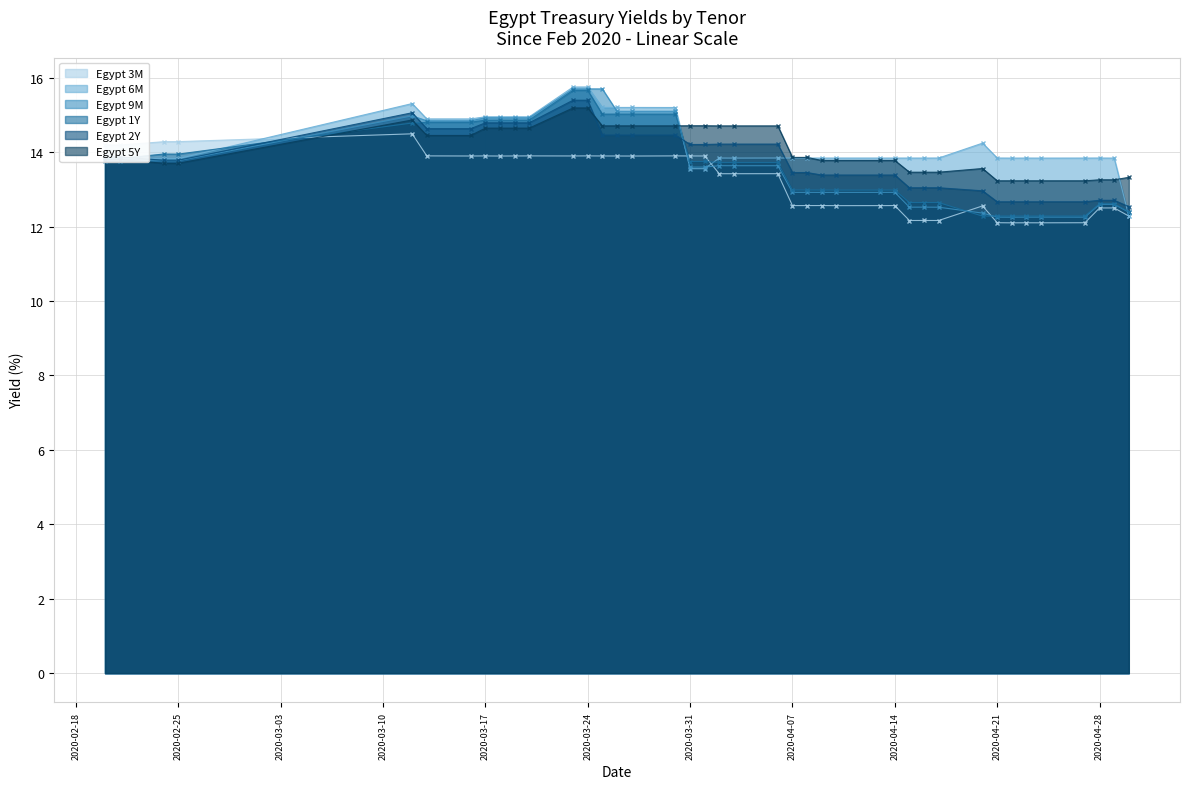

Between which two adjacent categories do Egypt 1Y and Egypt 3M first intersect?

2020-02-25 and 2020-03-12